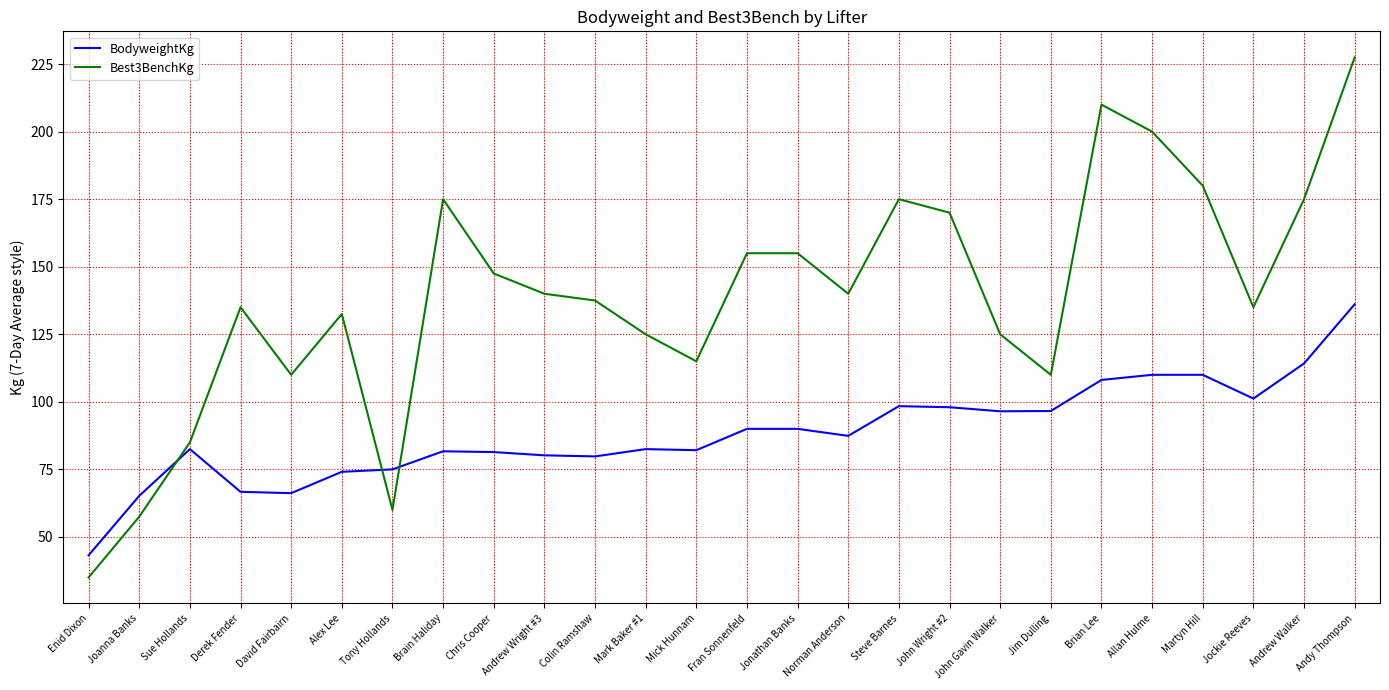

List the series in order of their overall mean, lowest first.

BodyweightKg, Best3BenchKg